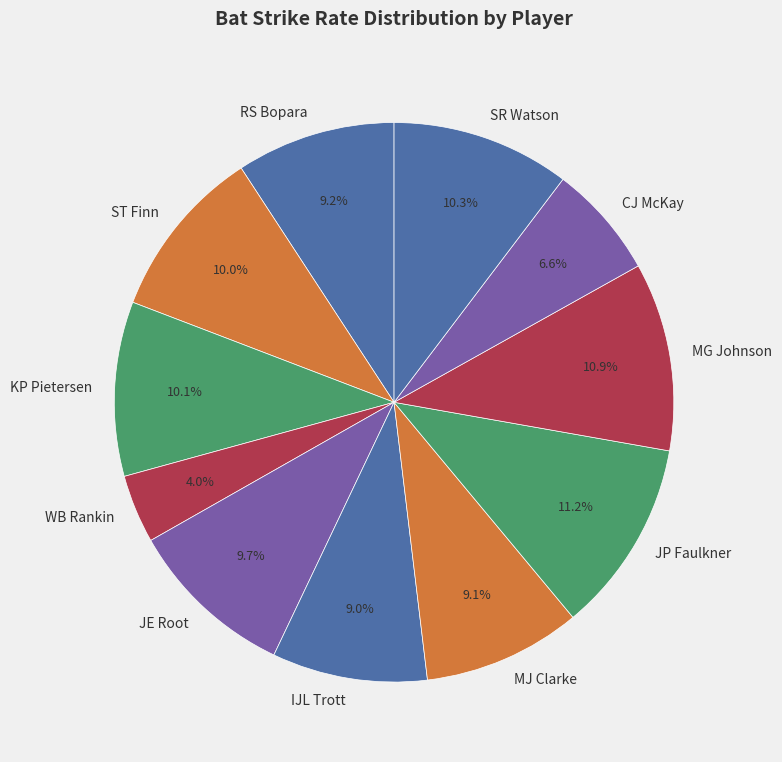

How many slices are in this pie chart?

11